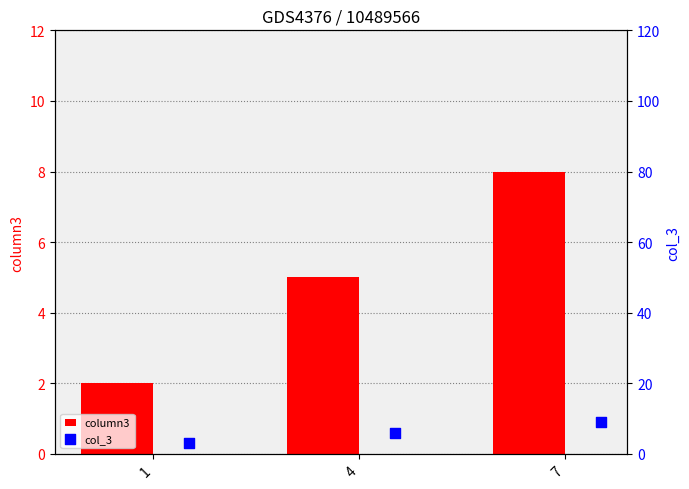

What are all the series names shown in the legend?

column3, col_3